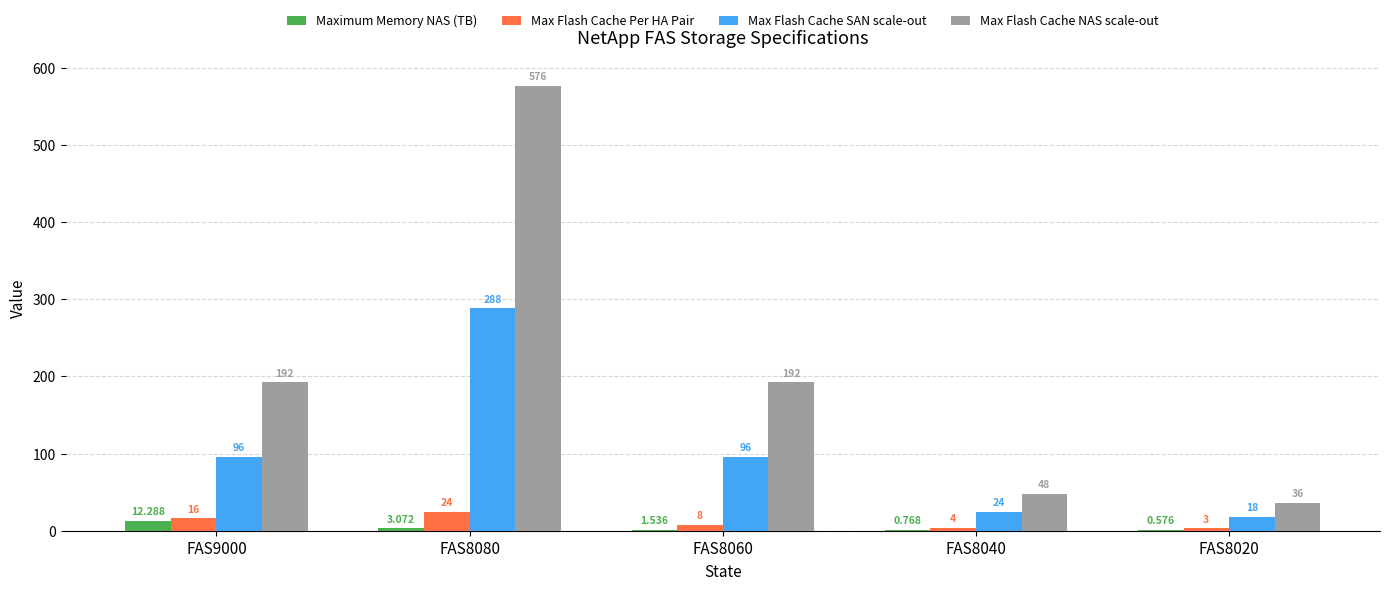

Between FAS8080 and FAS8040, which series saw the biggest shift?

Max Flash Cache NAS scale-out